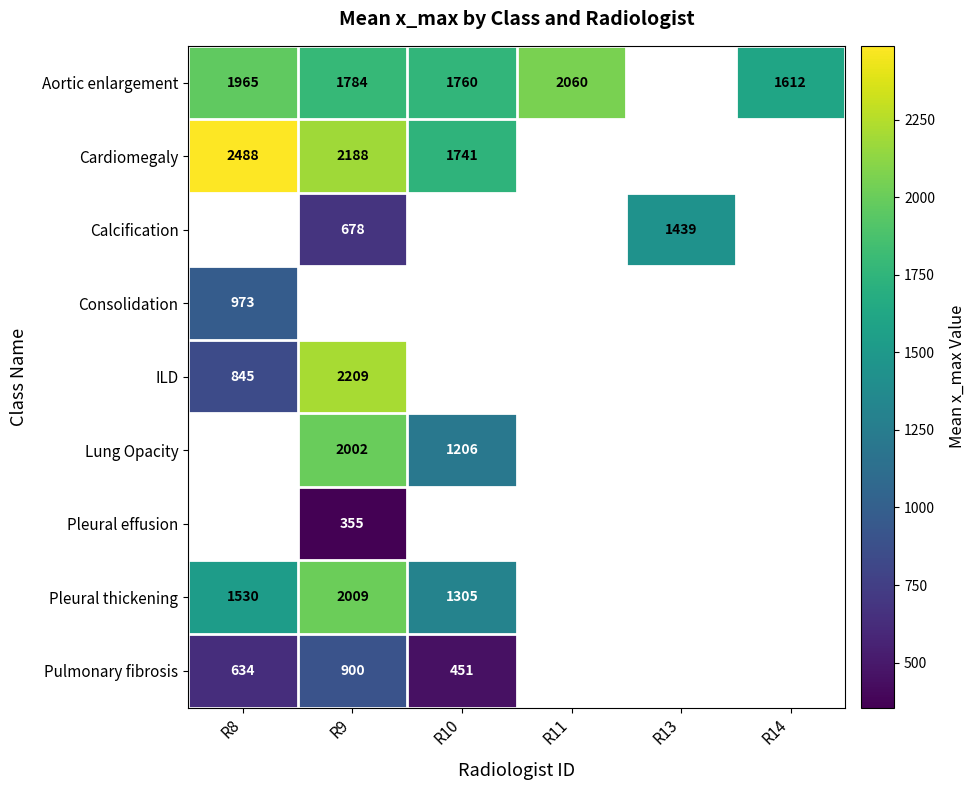

Is it true that Pleural thickening equals 492 at R9?

False